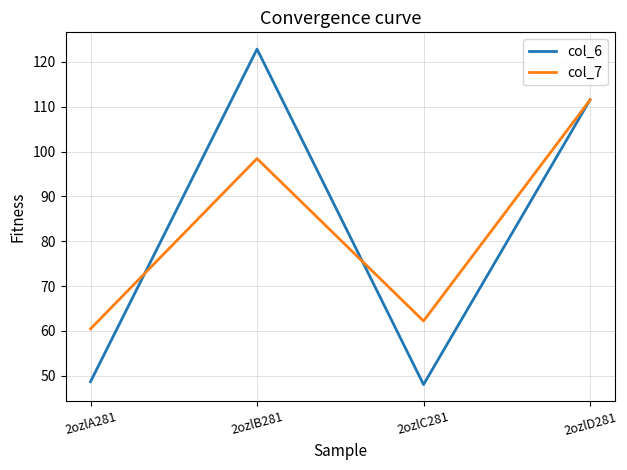

What is the difference between the col_6 values at 2ozlB281 and 2ozlD281?

11.3